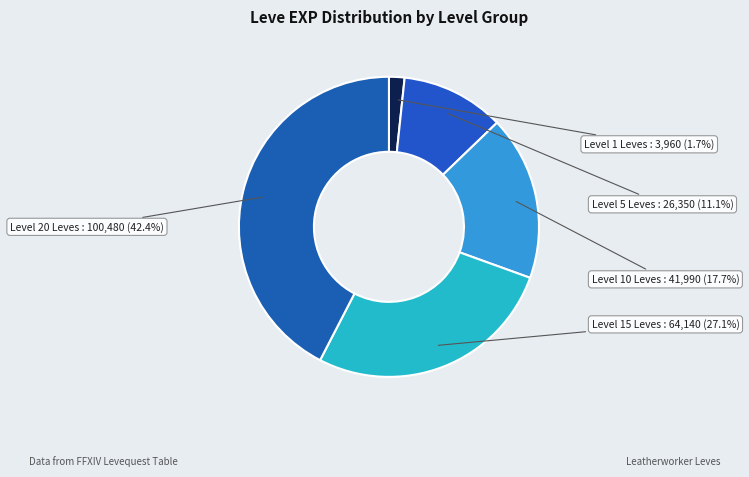

What is the largest slice in the pie chart?

Level 20 Leves